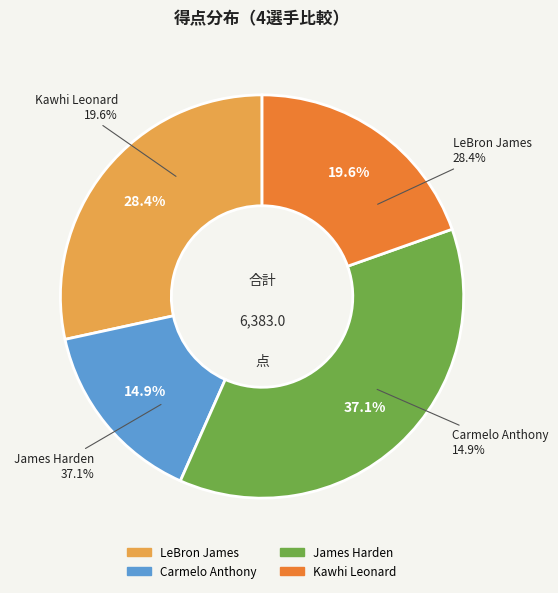

To the nearest percent, what is the difference between the largest and smallest slice percentages?

22%